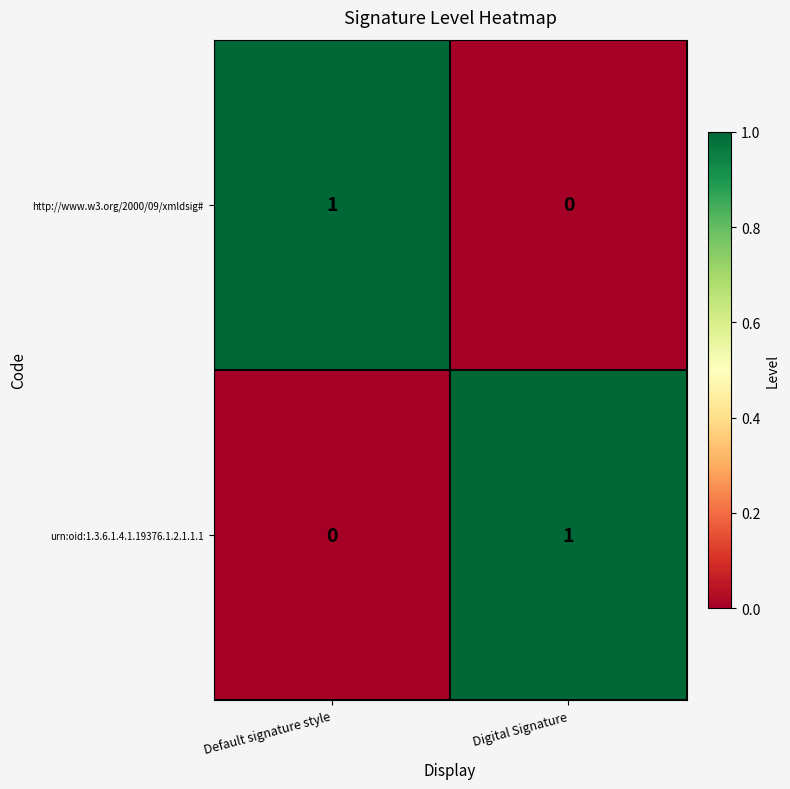

Is it true that http://www.w3.org/2000/09/xmldsig# equals 1 at Default signature style?

True